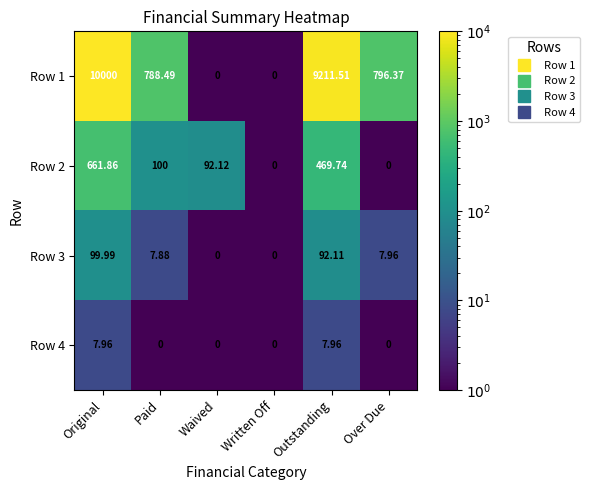

At which category does the chart reach its peak across all series?

Original